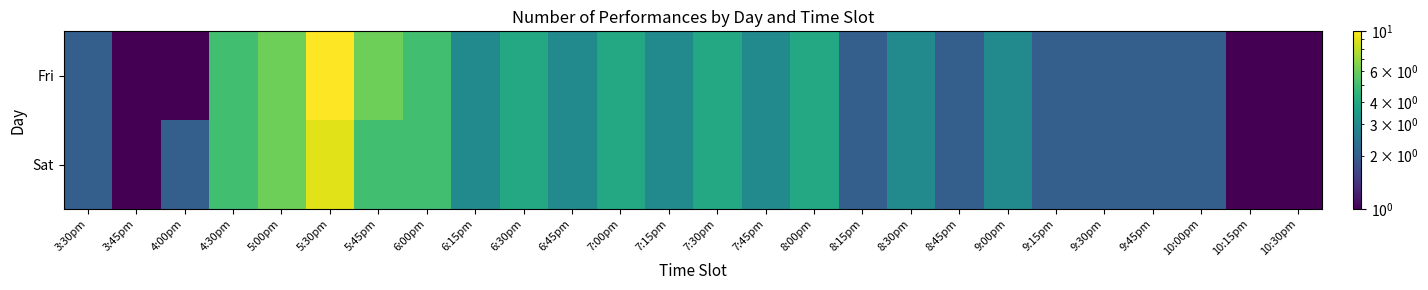

What is the total value across all series at 3:30pm?

4